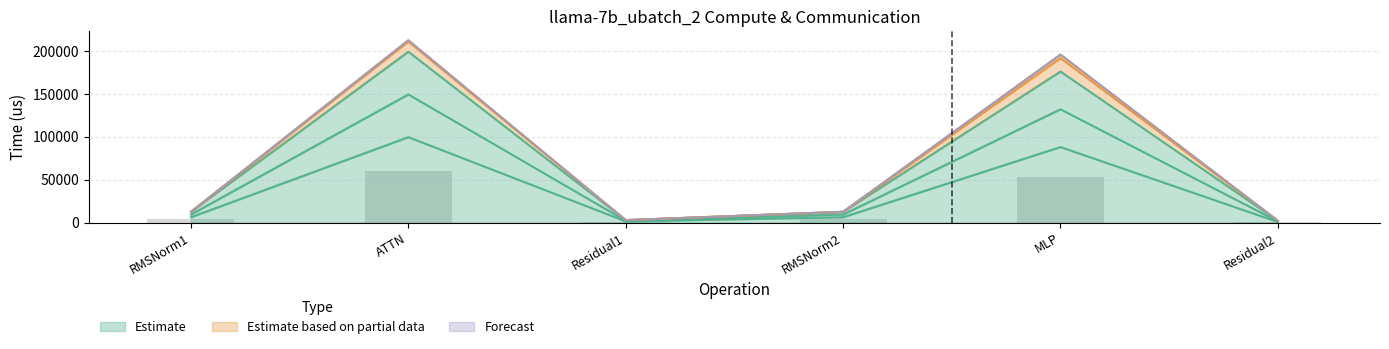

Reading left to right, extract all data points from this chart.

fwd compute: RMSNorm1=6235.7	ATTN=99645.8	Residual1=1387.7	RMSNorm2=6235.7	MLP=88093.5	Residual2=693.8
wg compute: RMSNorm1=12471.5	ATTN=199291.6	Residual1=2775.4	RMSNorm2=12471.5	MLP=176186.9	Residual2=2081.5
ig compute: RMSNorm1=9353.6	ATTN=149468.7	Residual1=2081.5	RMSNorm2=9353.6	MLP=132140.2	Residual2=1387.7